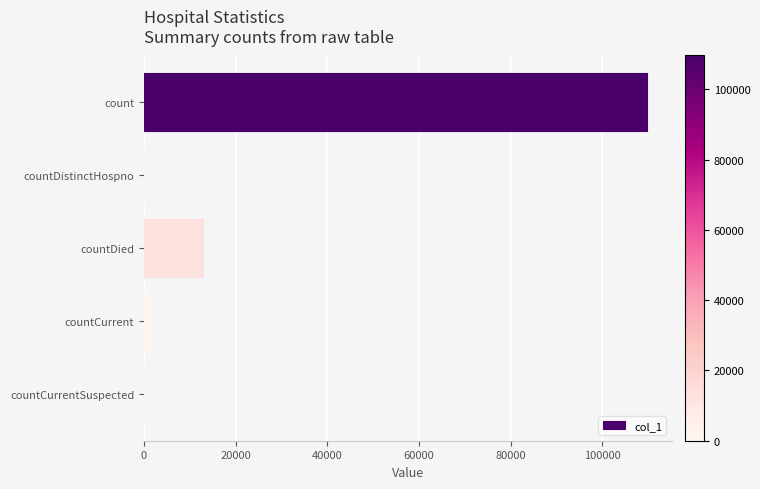

How many series are shown in this chart?

1